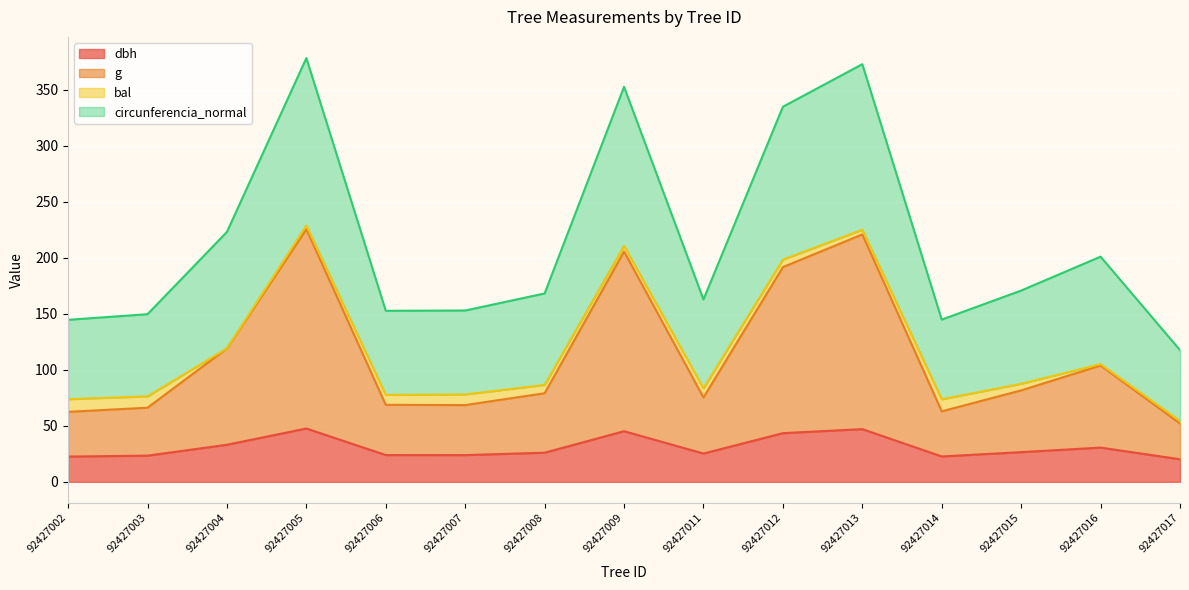

Is it true that dbh equals 20.1 at 92427017?

True